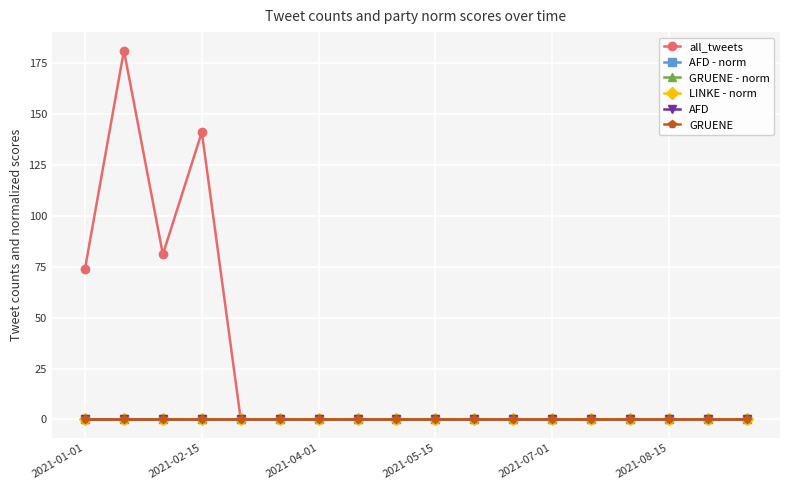

Which series has the largest total across all categories?

all_tweets